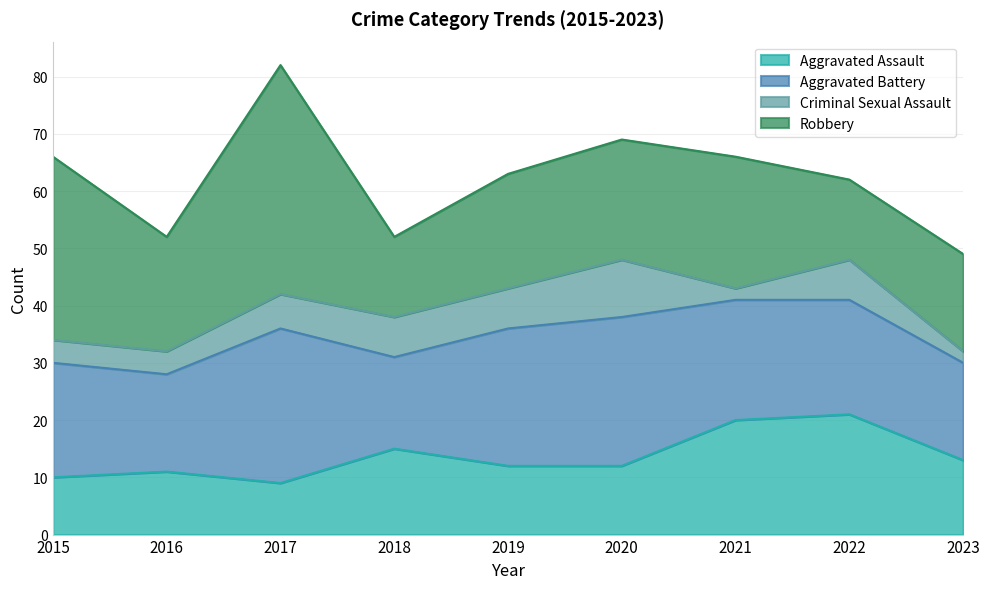

Count the number of data series in this chart.

4